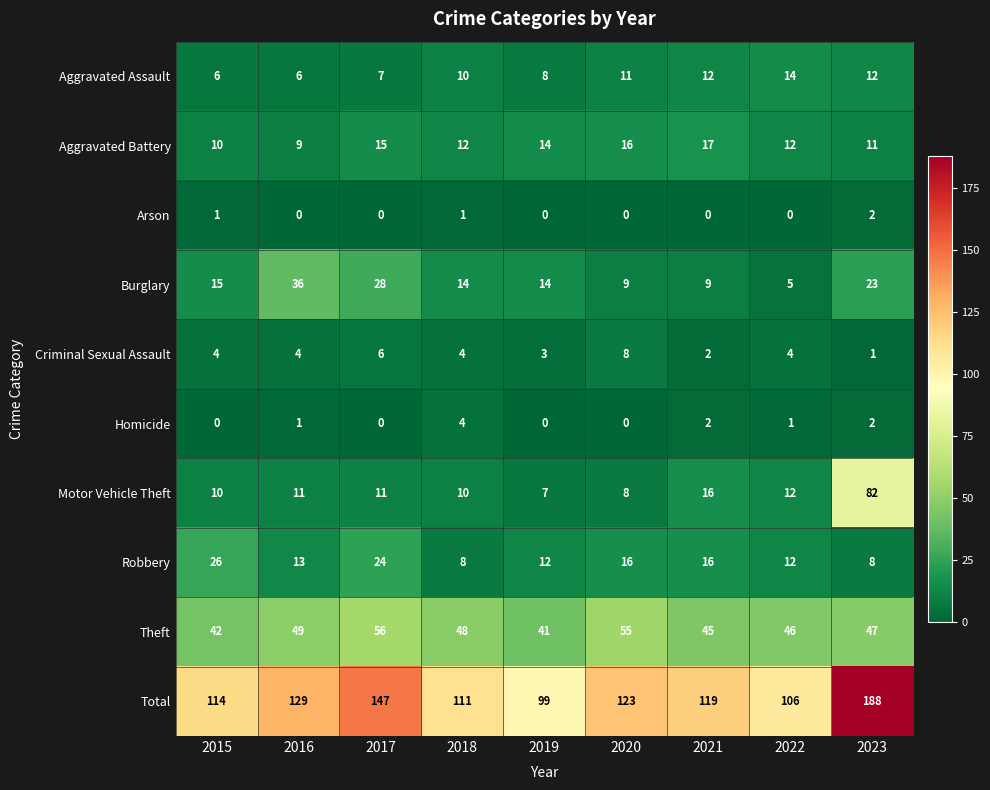

Between 2016 and 2022, which series saw the biggest shift?

Burglary